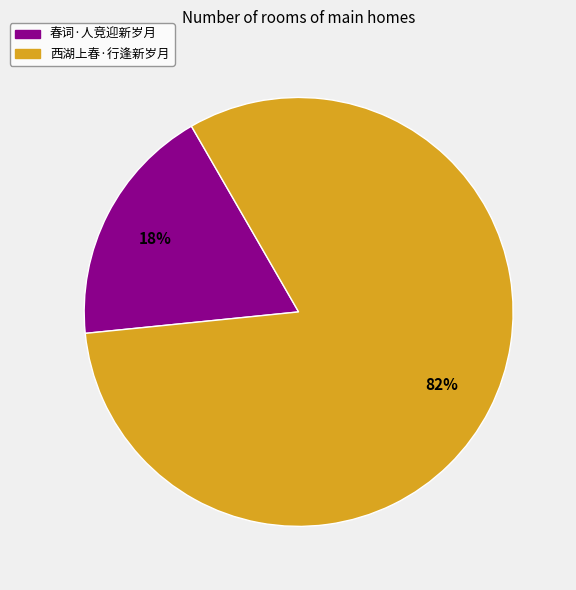

How many segments does this pie chart have?

2